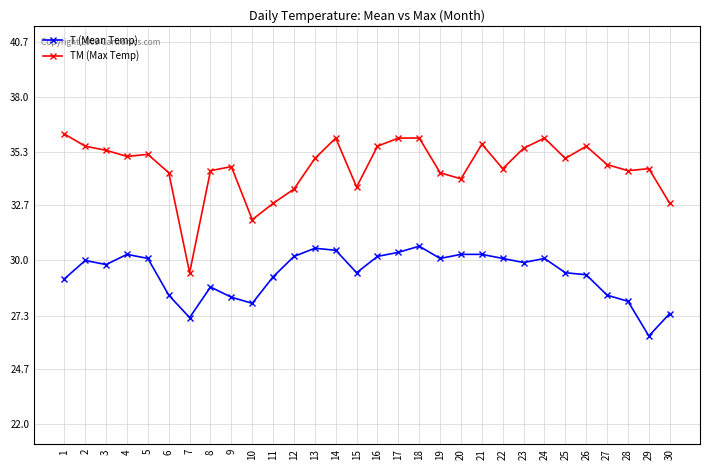

Rank the series by their maximum value, from highest to lowest.

TM (Max Temp), T (Mean Temp)